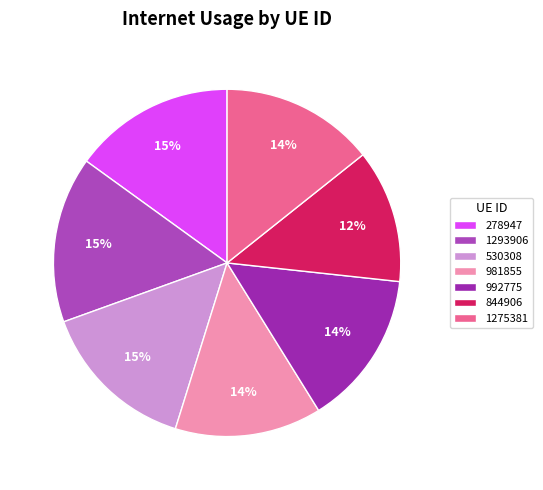

What percentage is the 992775 slice, to the nearest percent?

14%